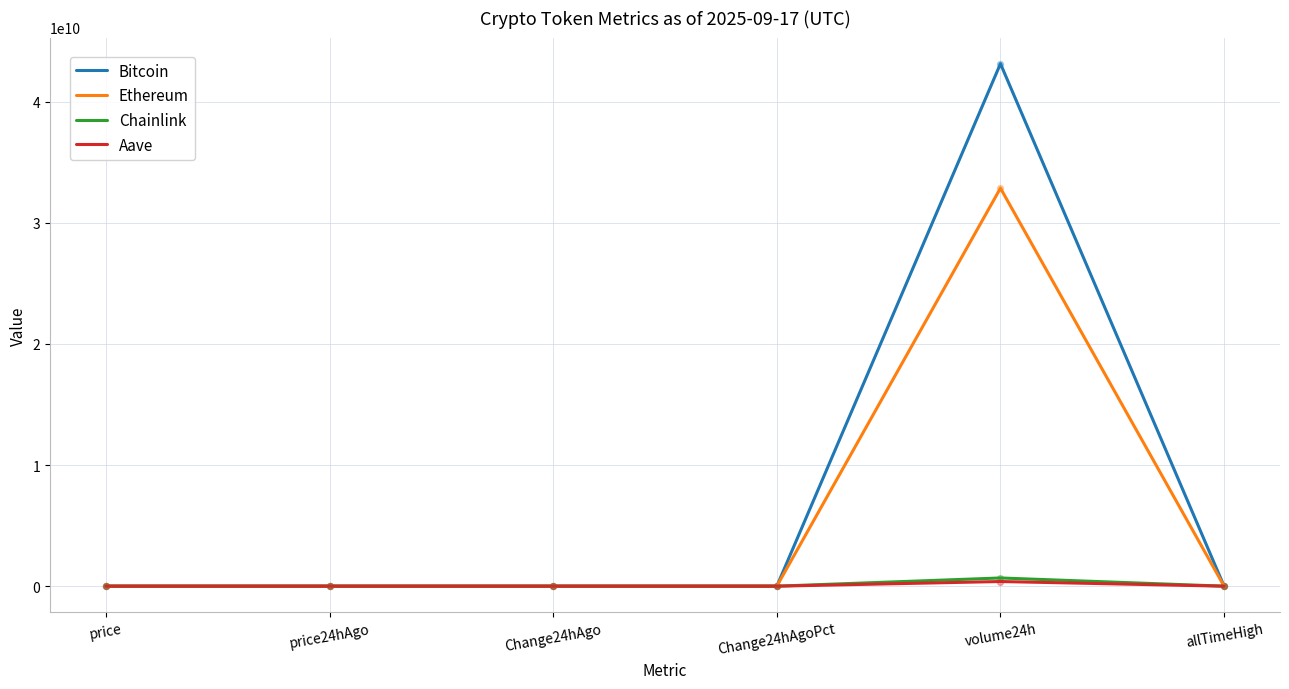

What is the maximum value shown in the chart?

43135458699.0